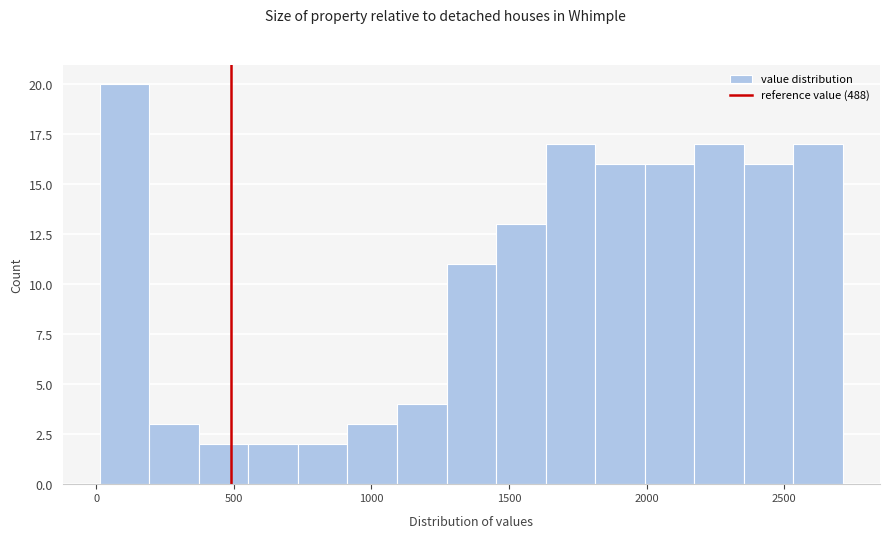

Around what value on the x-axis is the tallest bar? Give the approximate position of its centre, as read against the axis.

100